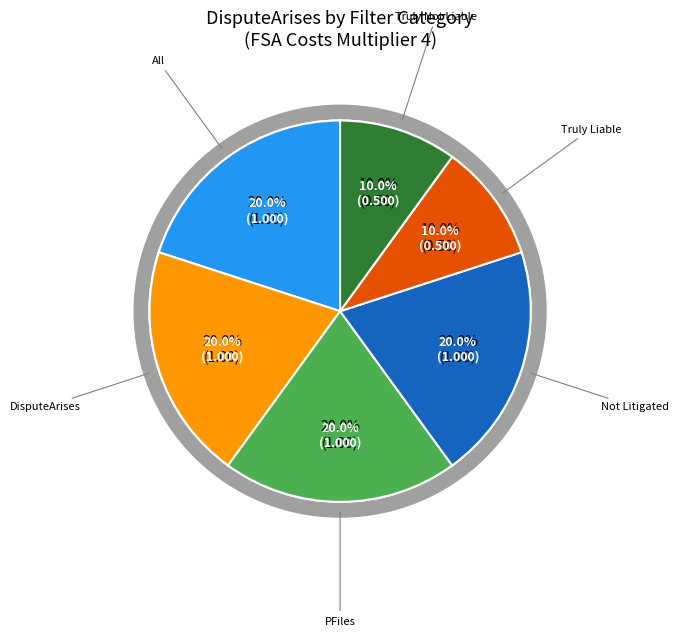

Between DisputeArises and Not Litigated, which series saw the biggest shift?

DisputeArises